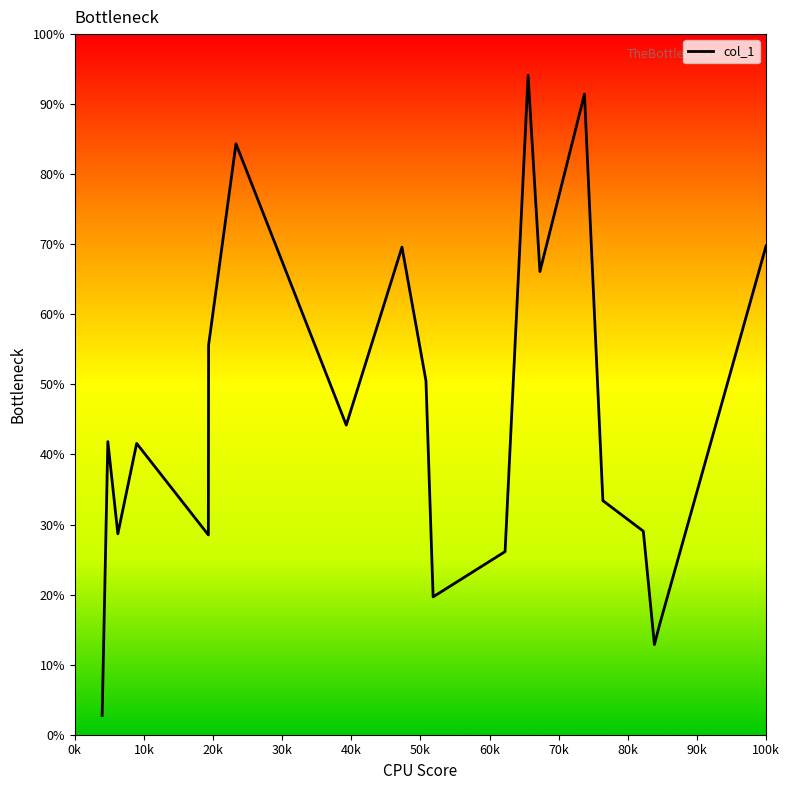

What is the difference between the maximum and minimum values?

91.4